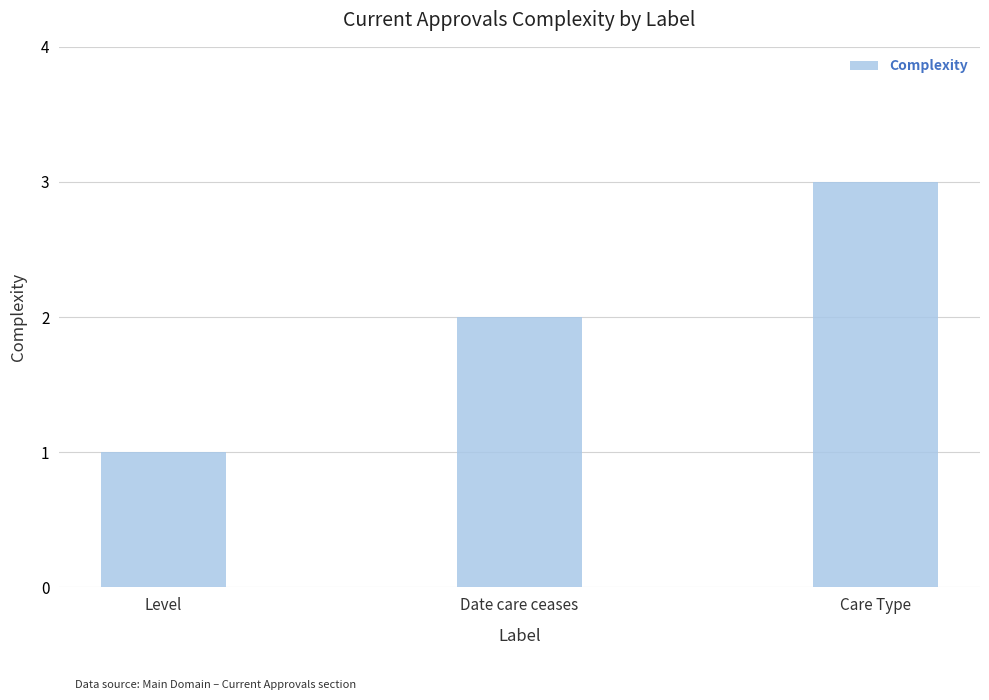

List the labels in order of value, largest first.

Care Type, Date care ceases, Level